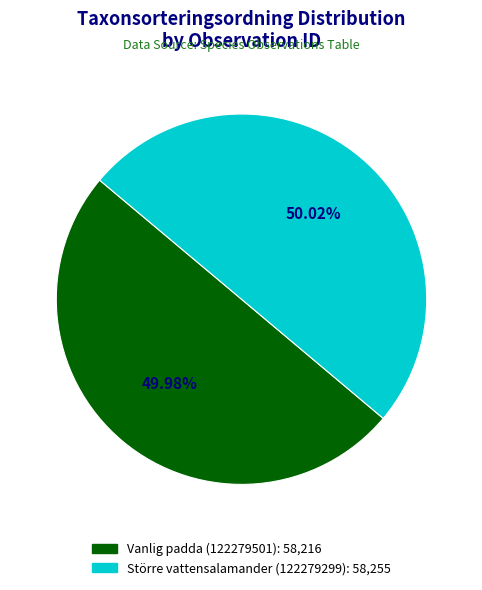

What is the ratio of the value at Större vattensalamander (122279299) to the value at Vanlig padda (122279501)?

1.0